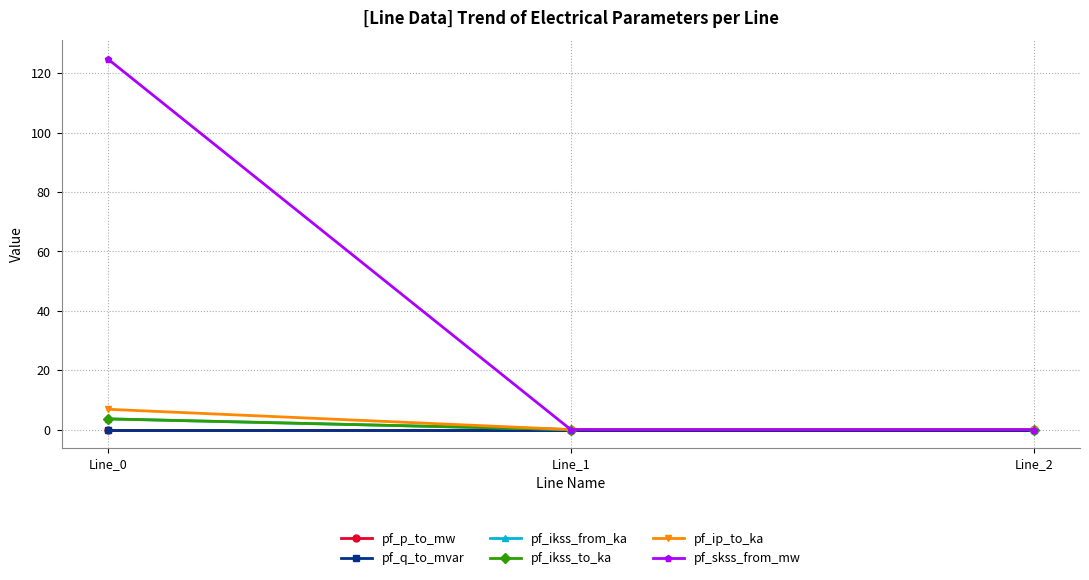

At Line_1, list the series in order from largest to smallest.

pf_q_to_mvar, pf_p_to_mw, pf_ikss_from_ka, pf_ikss_to_ka, pf_ip_to_ka, pf_skss_from_mw